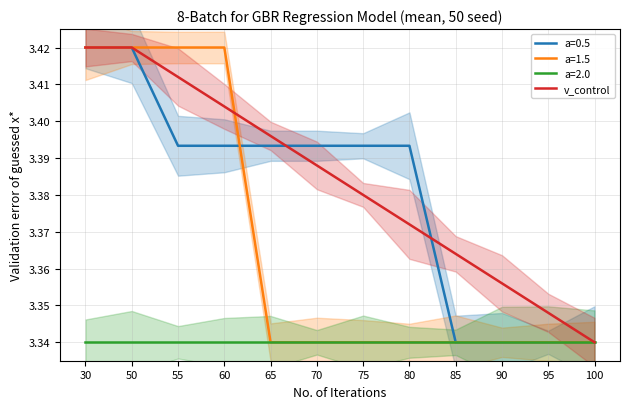

Reading right to left, list all the values displayed in this chart.

3.3	3.3	3.4	3.4	3.4	3.4	3.4	3.4	3.4	3.4	3.4	3.4